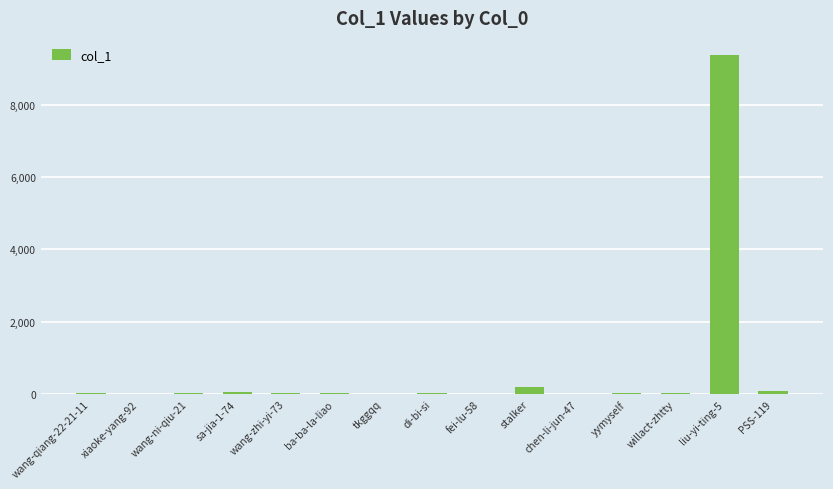

At which category does the chart reach its peak across all series?

liu-yi-ting-5